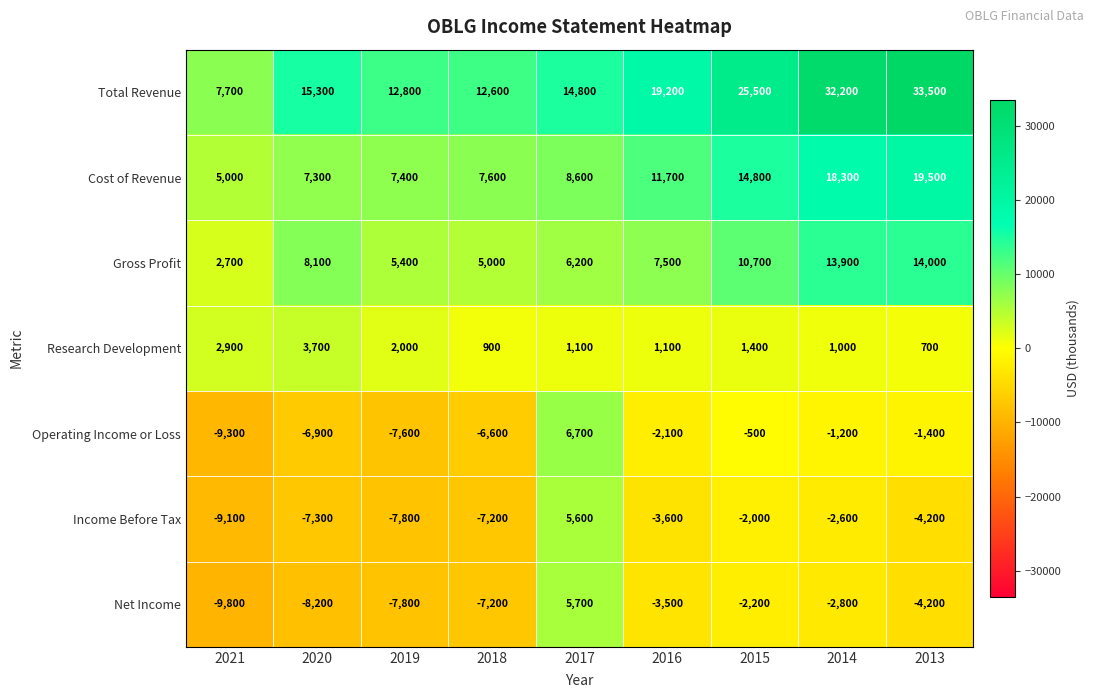

Rank the series by their maximum value, from lowest to highest.

Research Development, Income Before Tax, Net Income, Operating Income or Loss, Gross Profit, Cost of Revenue, Total Revenue